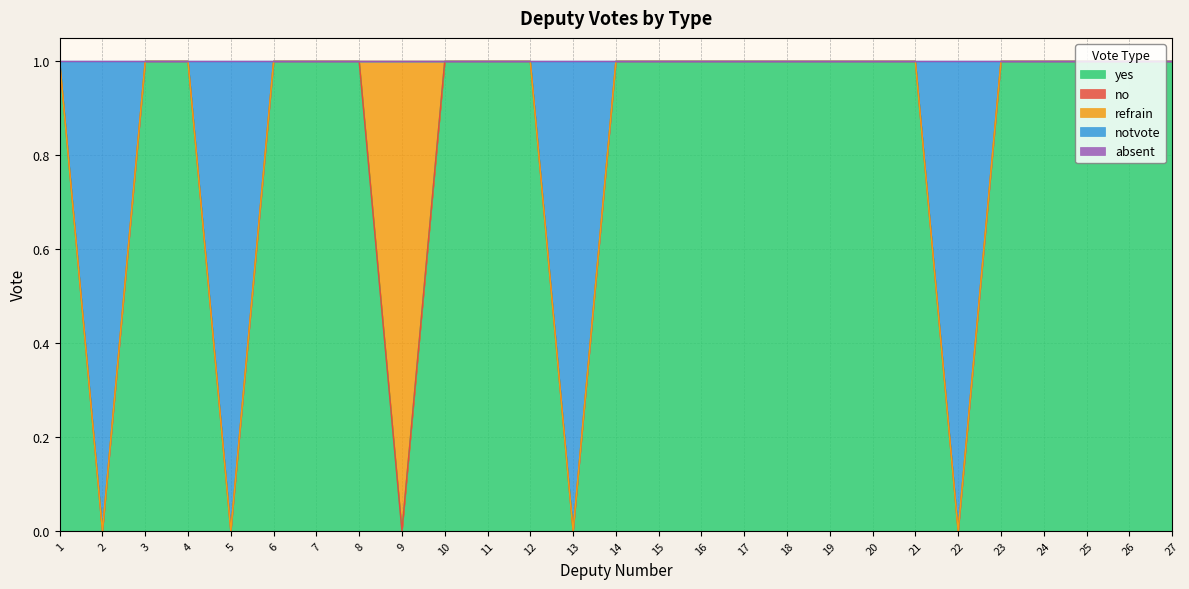

Reading right to left, transcribe all the data shown in this chart.

yes: 1	1	1	1	1	0	1	1	1	1	1	1	1	1	0	1	1	1	0	1	1	1	0	1	1	0	1
no: 0	0	0	0	0	0	0	0	0	0	0	0	0	0	0	0	0	0	0	0	0	0	0	0	0	0	0
refrain: 0	0	0	0	0	0	0	0	0	0	0	0	0	0	0	0	0	0	1	0	0	0	0	0	0	0	0
notvote: 0	0	0	0	0	1	0	0	0	0	0	0	0	0	1	0	0	0	0	0	0	0	1	0	0	1	0
absent: 0	0	0	0	0	0	0	0	0	0	0	0	0	0	0	0	0	0	0	0	0	0	0	0	0	0	0